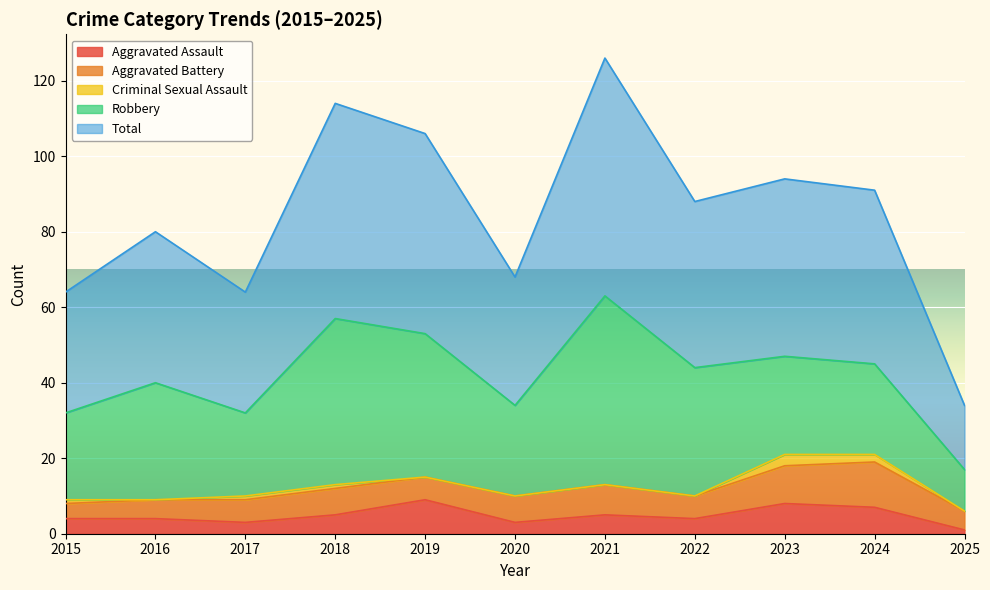

Between 2018 and 2023, which series saw the biggest shift?

Robbery